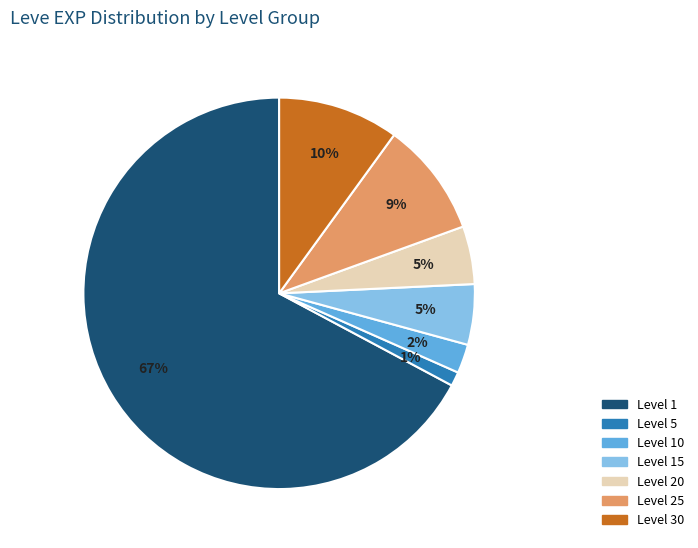

Is there a majority slice in this chart?

Yes